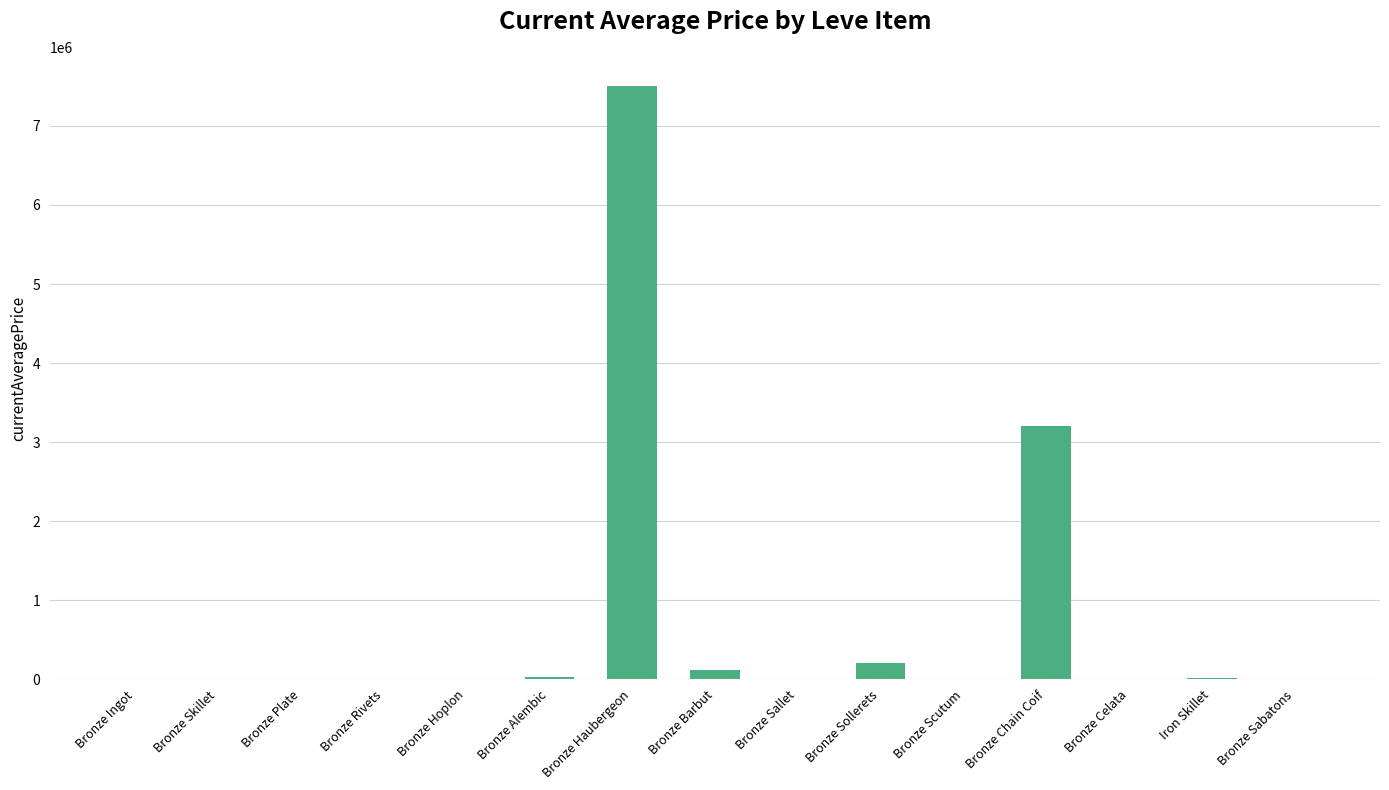

How many series are shown in this chart?

1